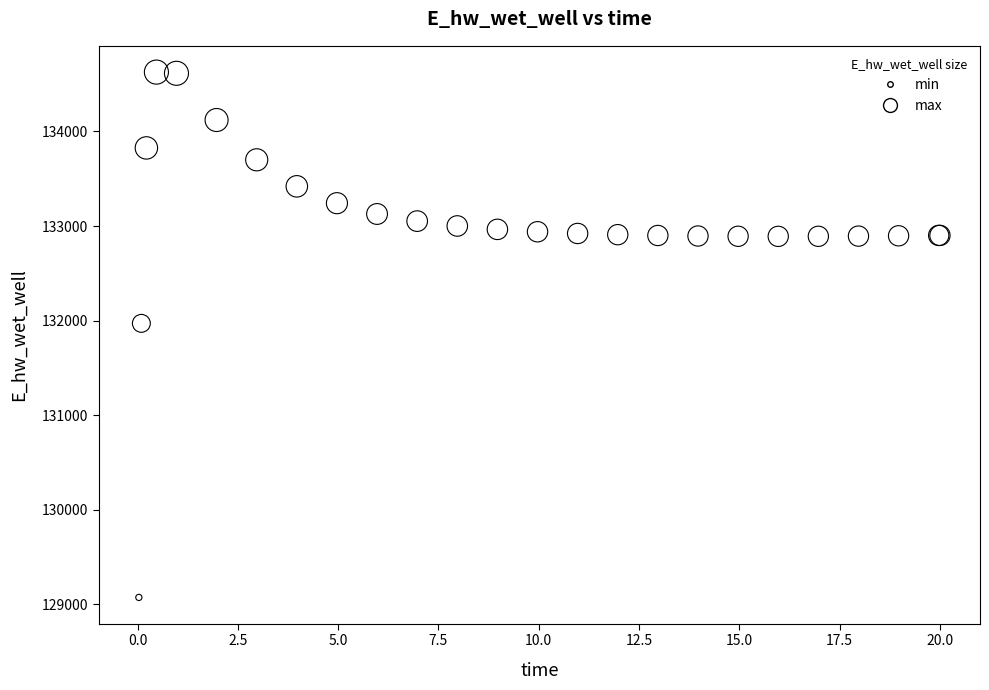

What Y value in the scatter plot is closest to 131849?

131970.1